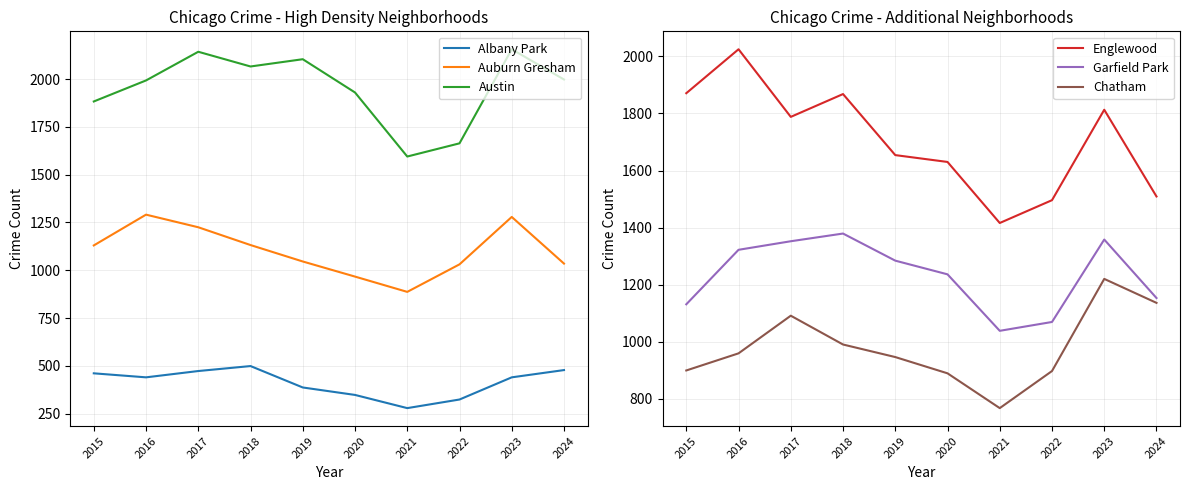

Where is the first local maximum for Auburn Gresham?

2016